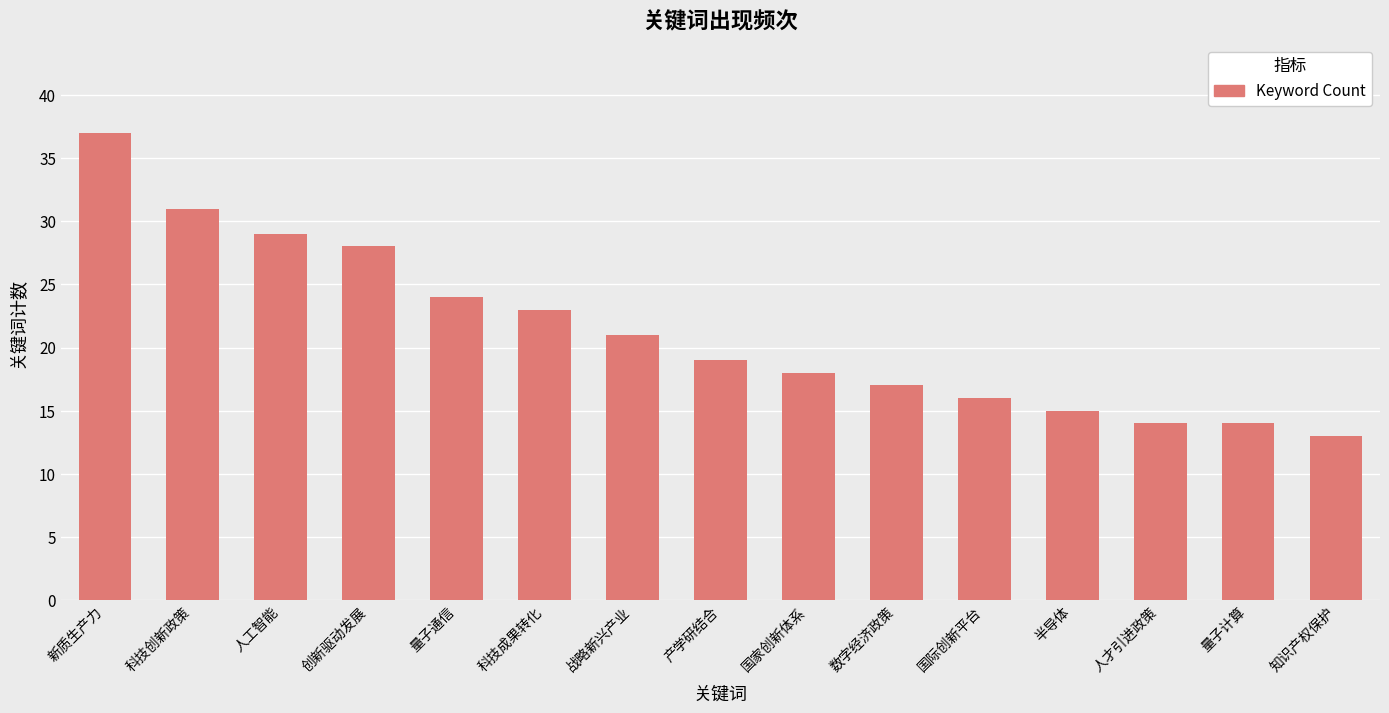

Approximately how many times larger is the value at 人工智能 compared to 人才引进政策?

2.1